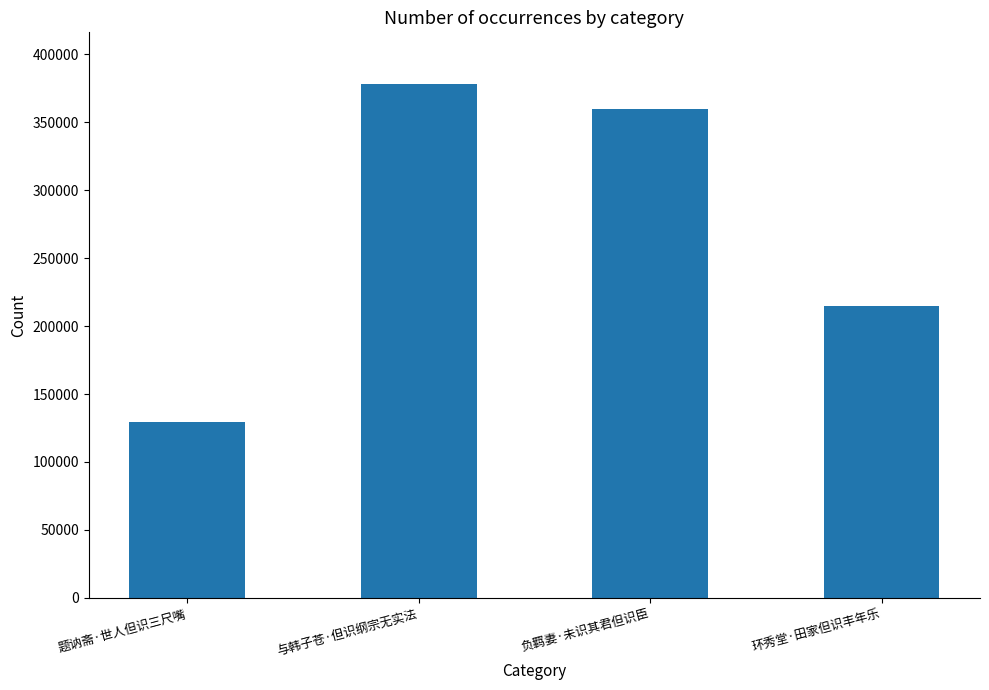

At which label does the data first exceed 359787?

与韩子苍·但识纲宗无实法